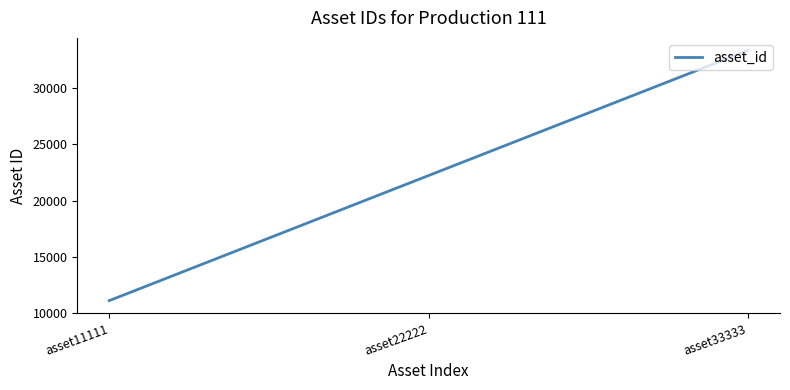

How many series are shown in this chart?

1